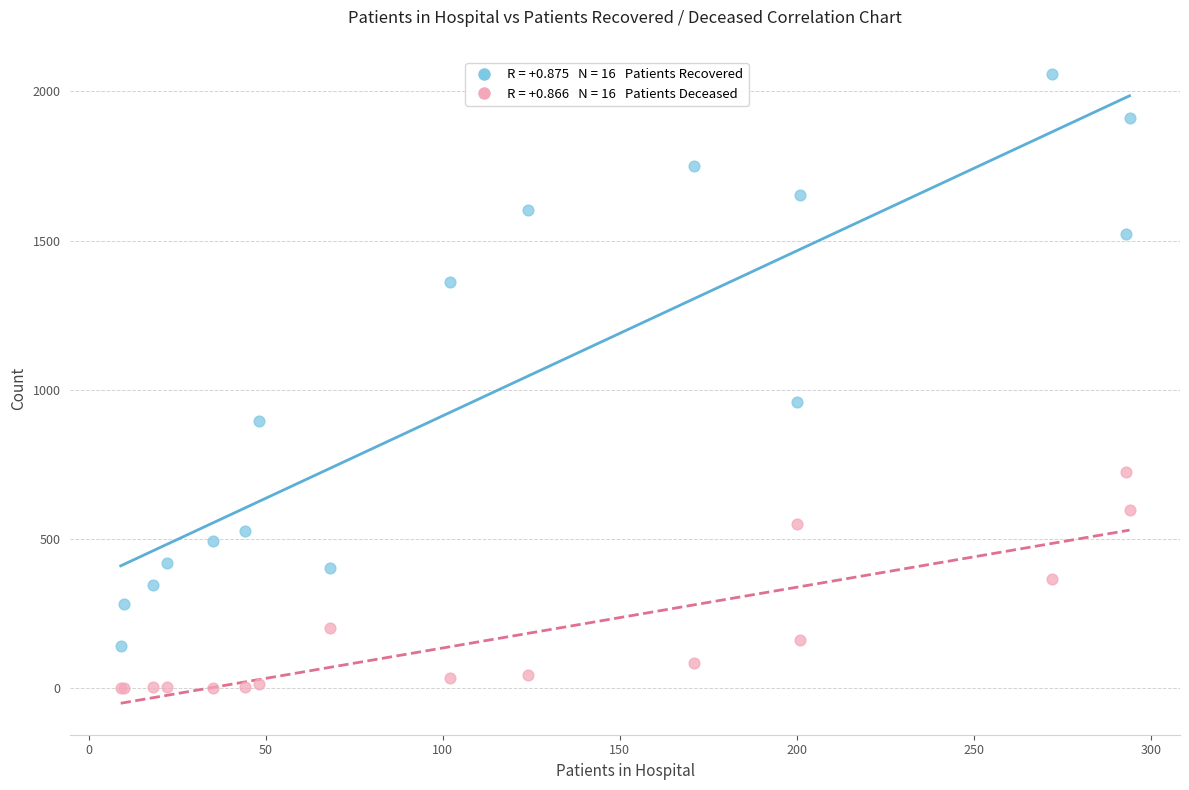

Across all series, what Y value is closest to 1029?

960